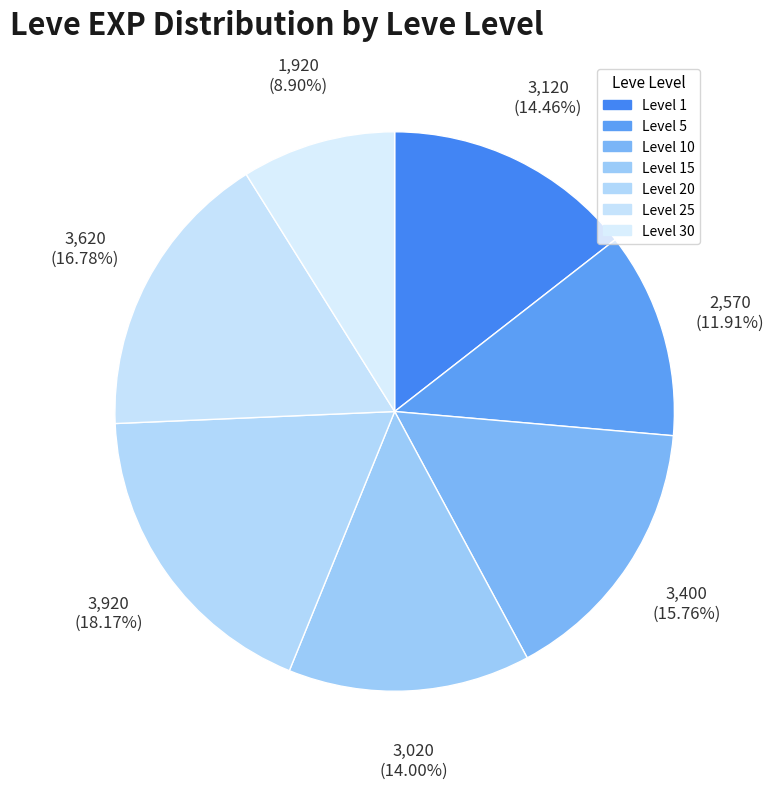

How many segments does this pie chart have?

7